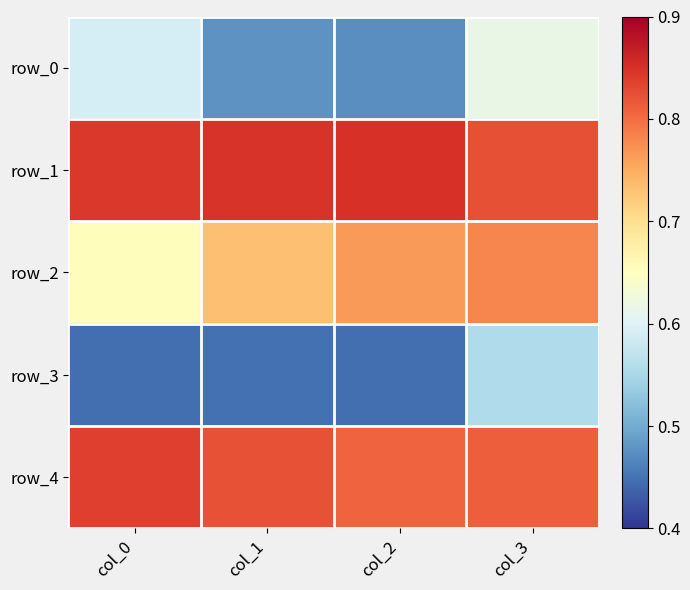

Count the row_2 values in the range 0 to 1.

4